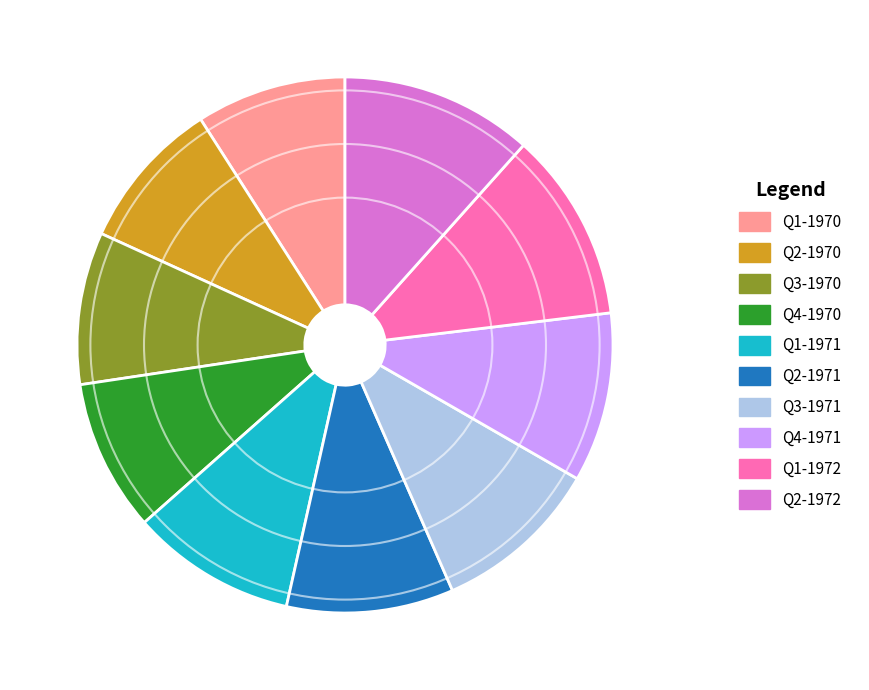

True or false: Q3-1970 accounts for 9% of the total.

True